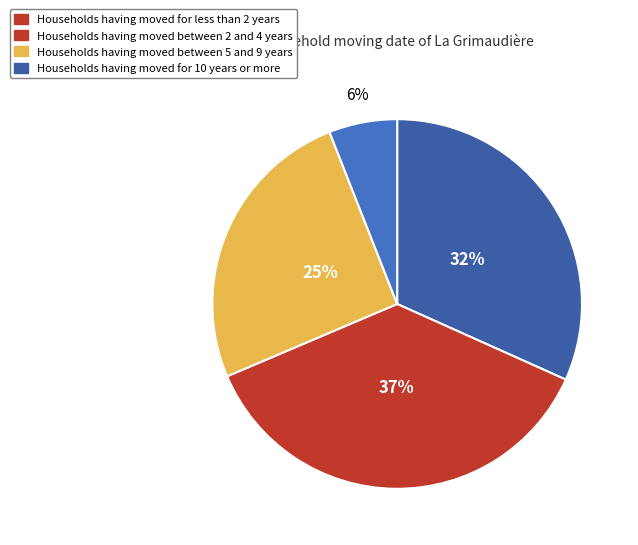

How many slices are in this pie chart?

4